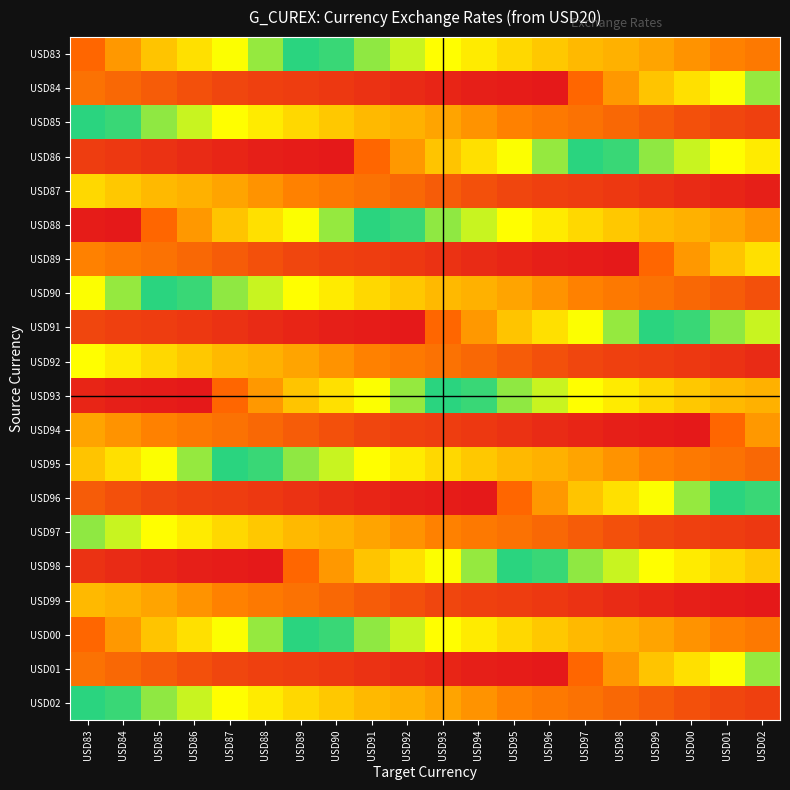

How many data points does each series have?

20